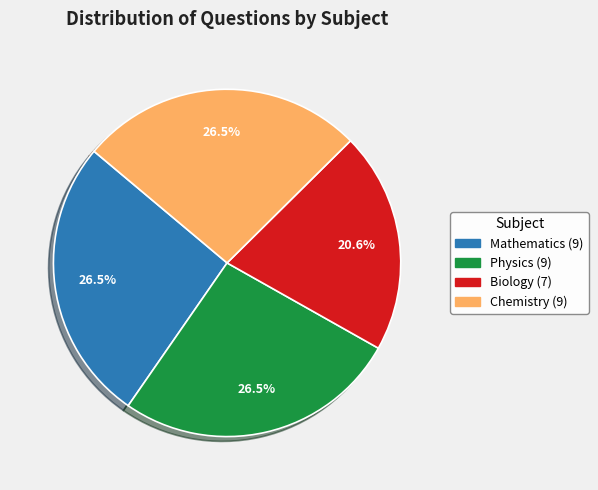

Between Mathematics and Biology, which is larger?

Mathematics